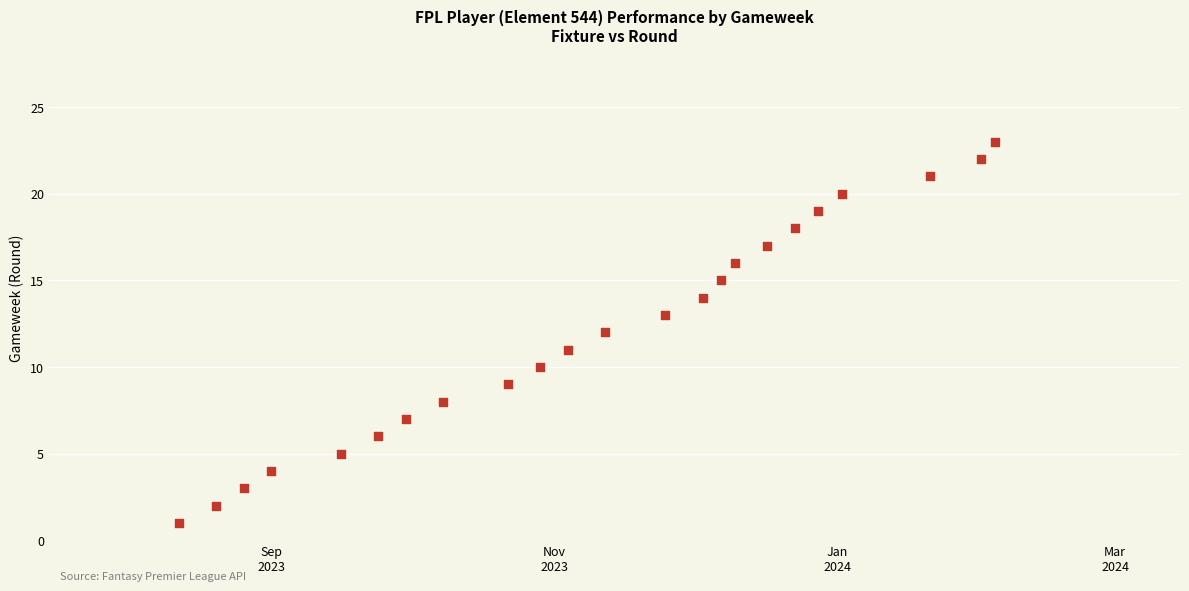

What is the range of Y values (max minus min)?

22